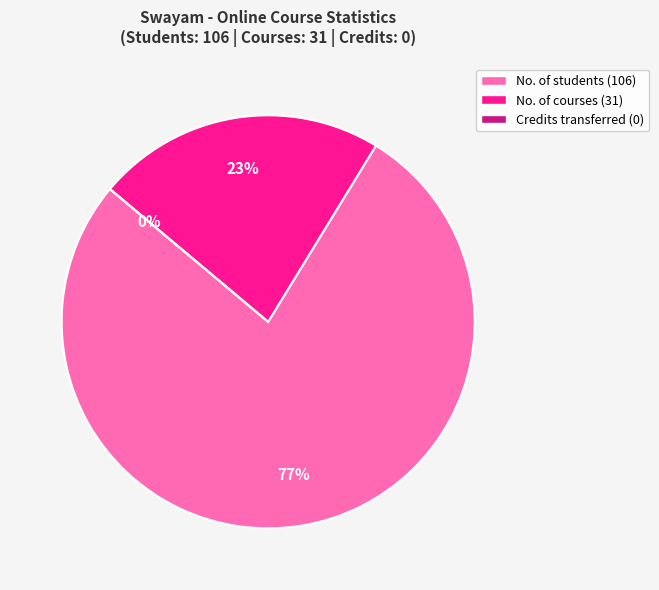

Rank the categories by value from lowest to highest.

Total no. of credits transferred, Total no. of online courses completed, No. of students offered online courses